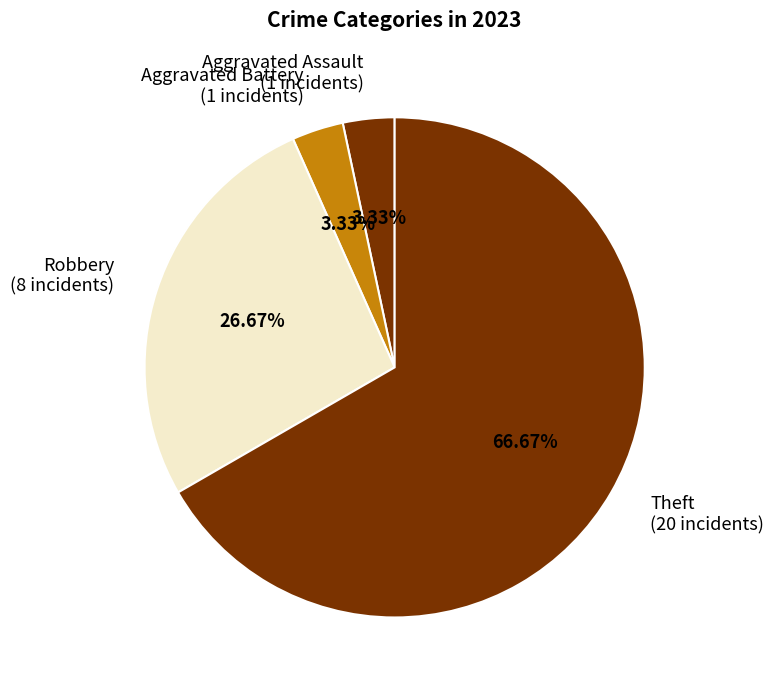

To the nearest percent, what is the difference between the largest and smallest slice percentages?

63%